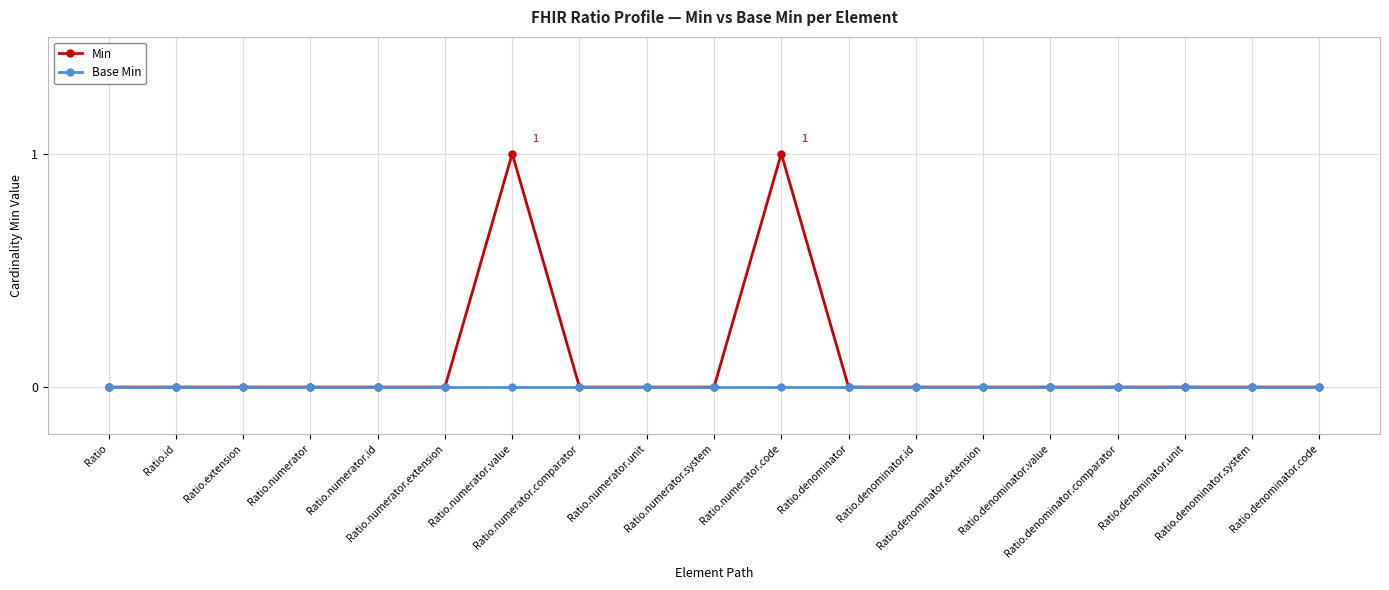

Reading right to left, extract all data points from this chart.

Min: Ratio.denominator.code=0	Ratio.denominator.system=0	Ratio.denominator.unit=0	Ratio.denominator.comparator=0	Ratio.denominator.value=0	Ratio.denominator.extension=0	Ratio.denominator.id=0	Ratio.denominator=0	Ratio.numerator.code=1	Ratio.numerator.system=0	Ratio.numerator.unit=0	Ratio.numerator.comparator=0	Ratio.numerator.value=1	Ratio.numerator.extension=0	Ratio.numerator.id=0	Ratio.numerator=0	Ratio.extension=0	Ratio.id=0	Ratio=0
Base Min: Ratio.denominator.code=0	Ratio.denominator.system=0	Ratio.denominator.unit=0	Ratio.denominator.comparator=0	Ratio.denominator.value=0	Ratio.denominator.extension=0	Ratio.denominator.id=0	Ratio.denominator=0	Ratio.numerator.code=0	Ratio.numerator.system=0	Ratio.numerator.unit=0	Ratio.numerator.comparator=0	Ratio.numerator.value=0	Ratio.numerator.extension=0	Ratio.numerator.id=0	Ratio.numerator=0	Ratio.extension=0	Ratio.id=0	Ratio=0